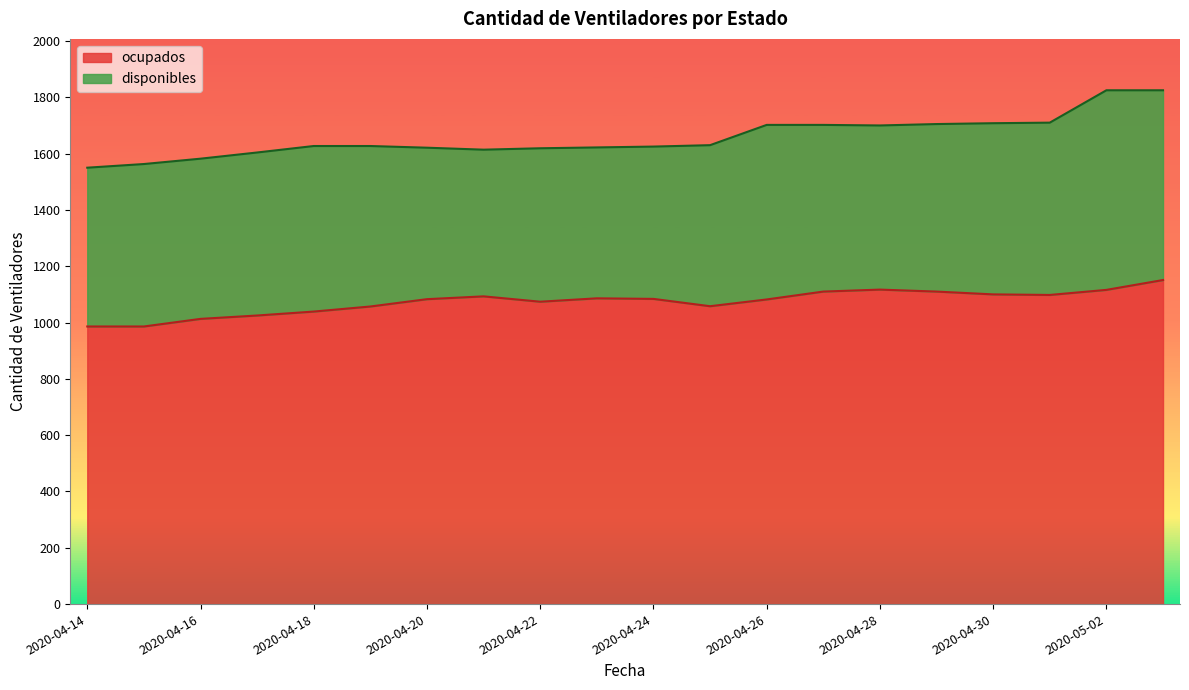

Reading right to left, list all the values displayed in this chart.

1151	1116	1098	1100	1110	1117	1110	1082	1058	1084	1086	1074	1093	1083	1057	1039	1025	1013	986	986